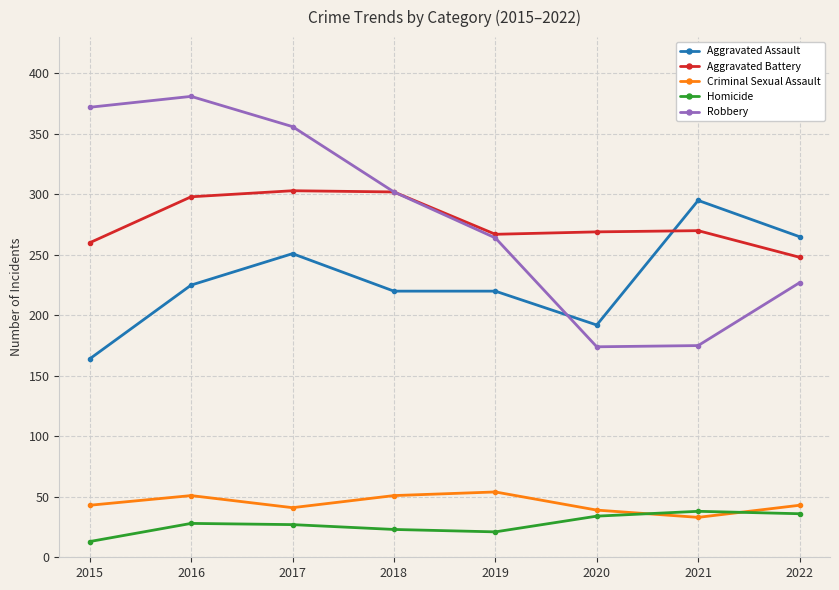

What is the value of the Aggravated Battery point at the 1st from the left?

260